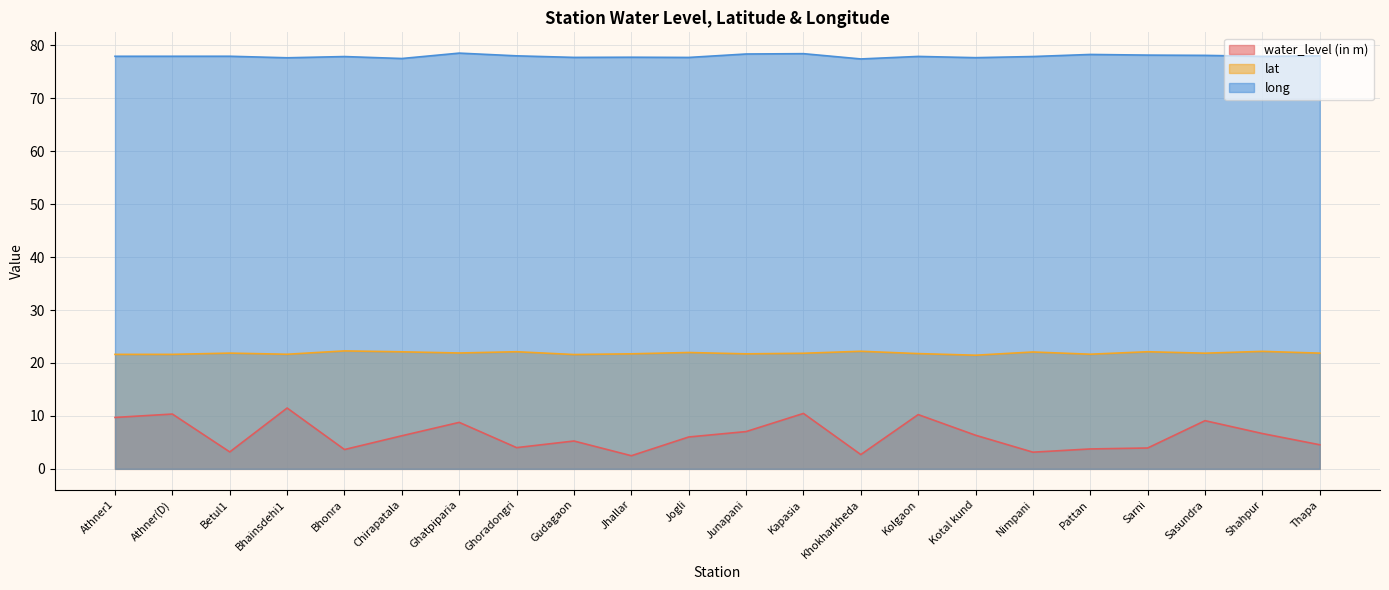

What is the label of the 2nd point from the left?

Athner(D)